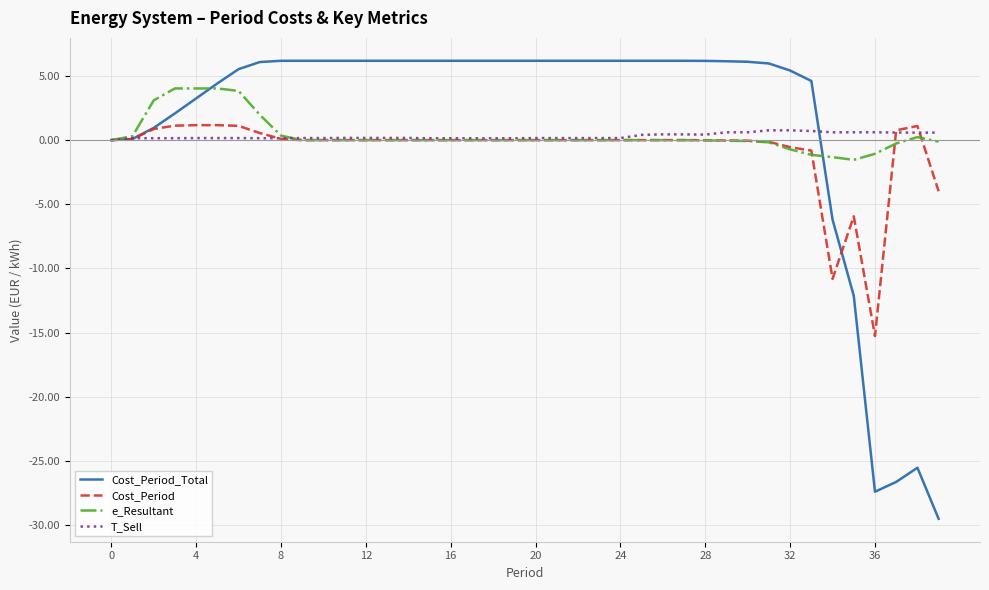

What is the lowest value of the e_Resultant series?

-1.5